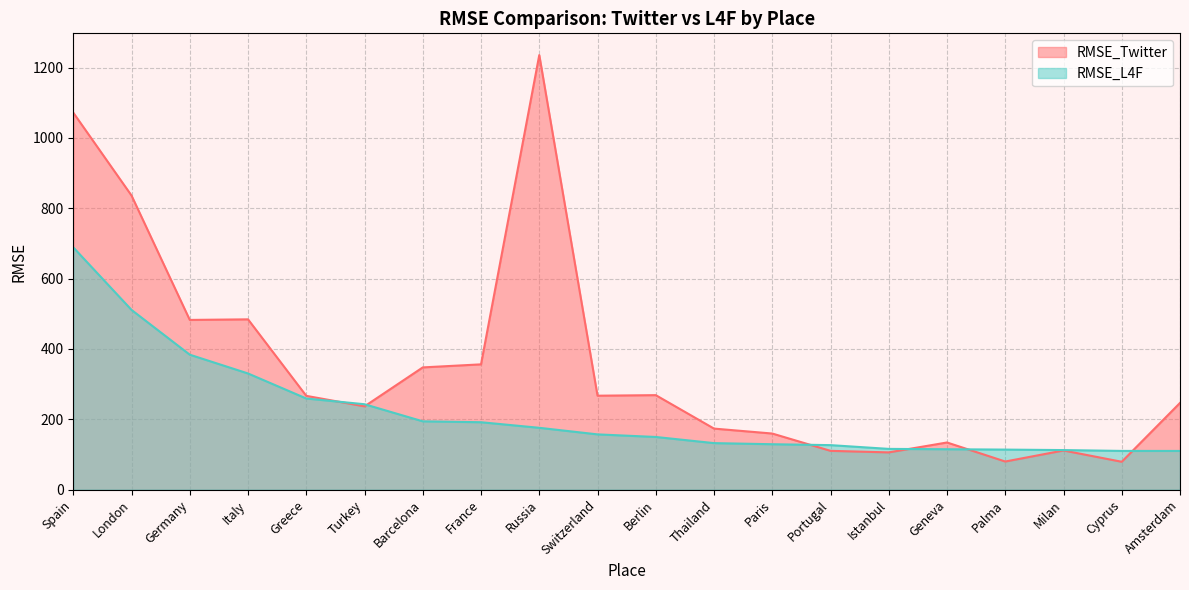

Which category has the lowest value across all series?

Cyprus